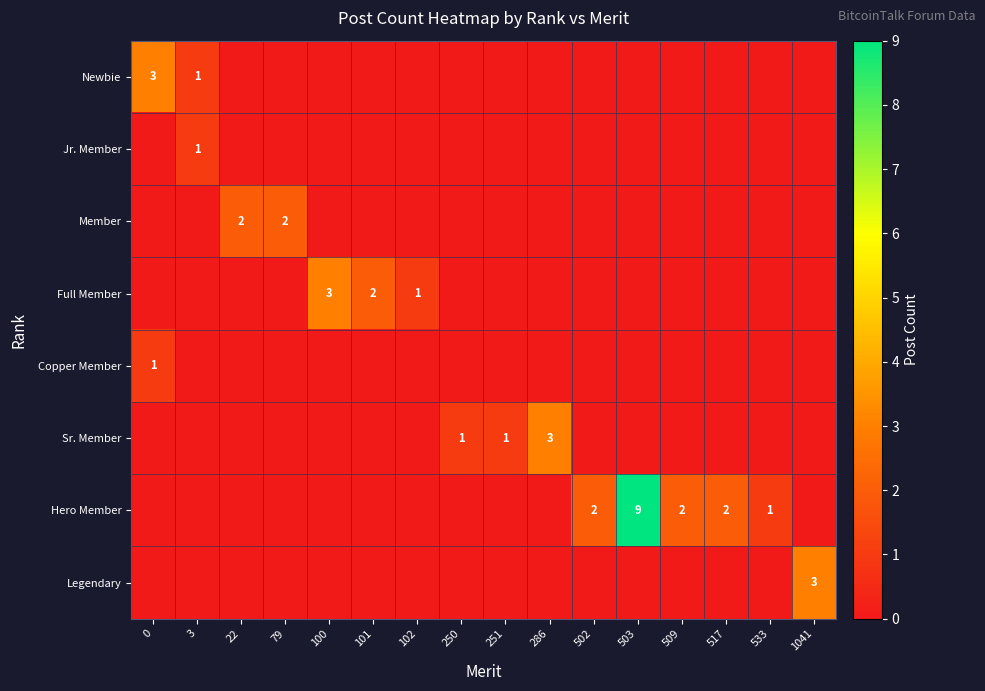

At which category does the chart reach its peak across all series?

503